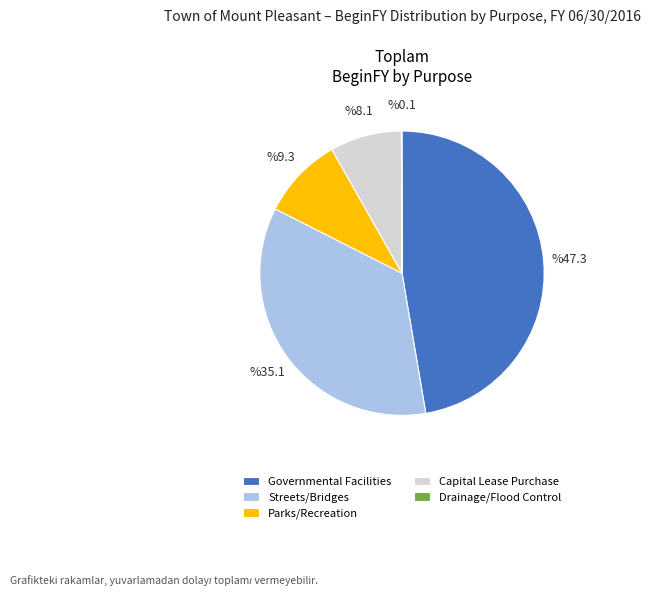

Does any single category account for the majority?

No